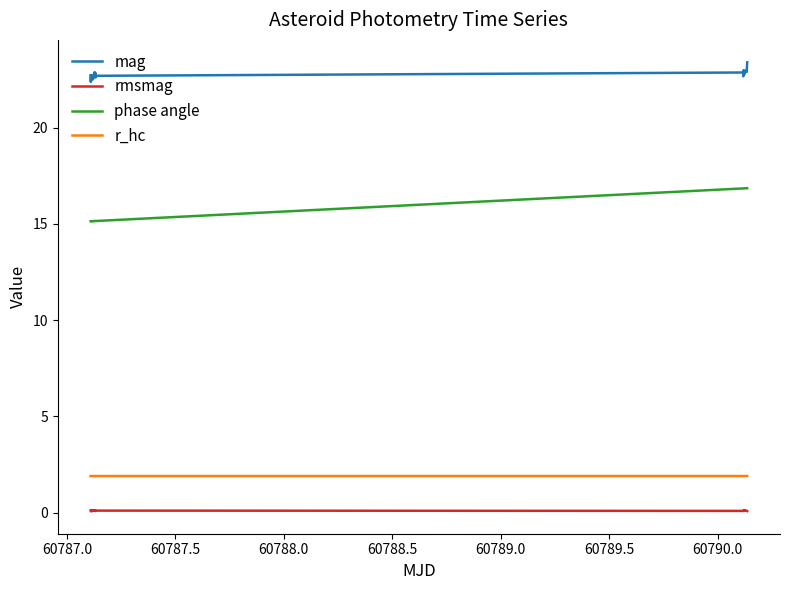

Does the chart display data point markers on the line(s)?

No